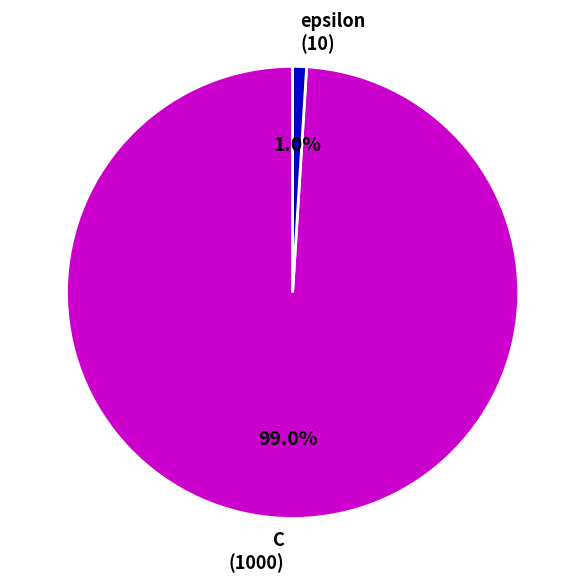

To the nearest percent, what is the difference between the largest and smallest slice percentages?

98%